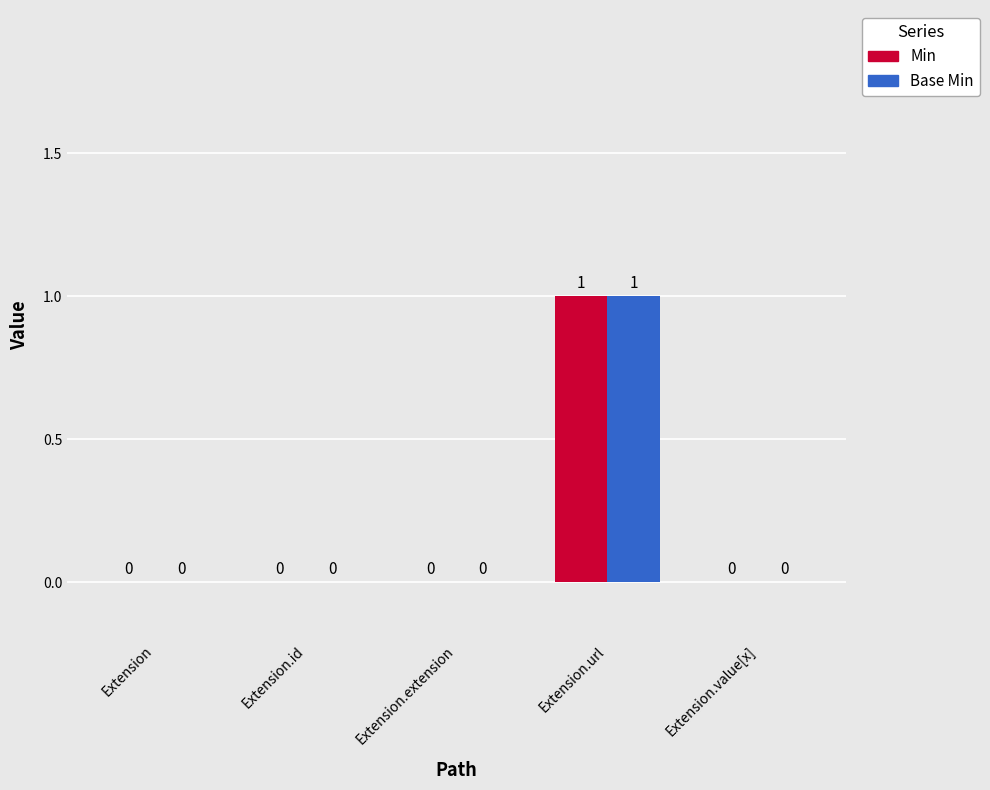

What is the sum of the Min values at Extension.value[x] and Extension.url?

1